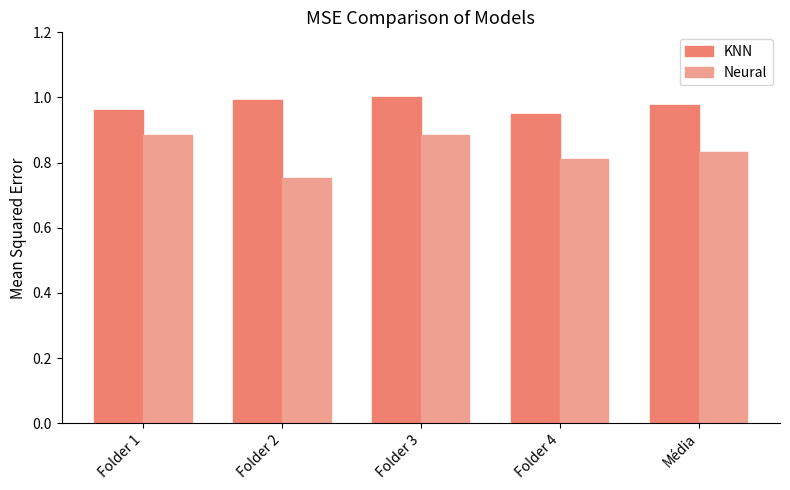

Which series has the largest range (max minus min)?

Neural